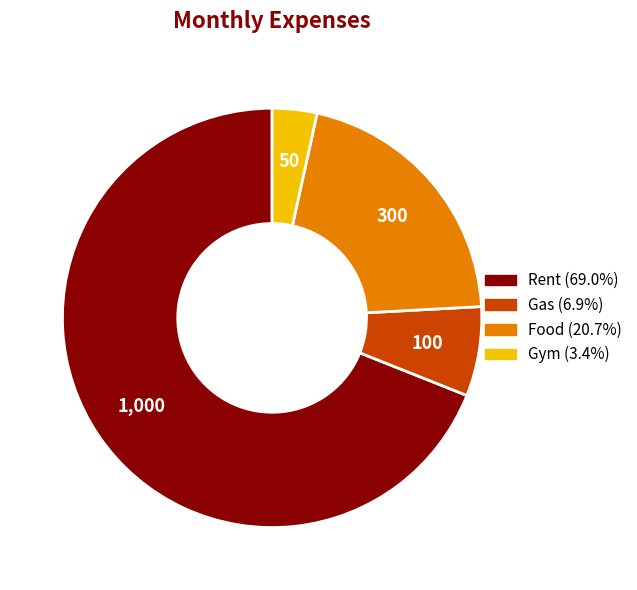

The Gym slice represents 13% of the pie. True or false?

False